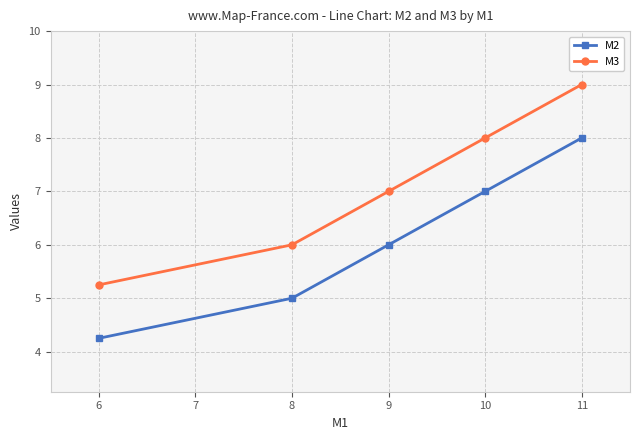

Rank the series at 8 from lowest to highest value.

M2, M3